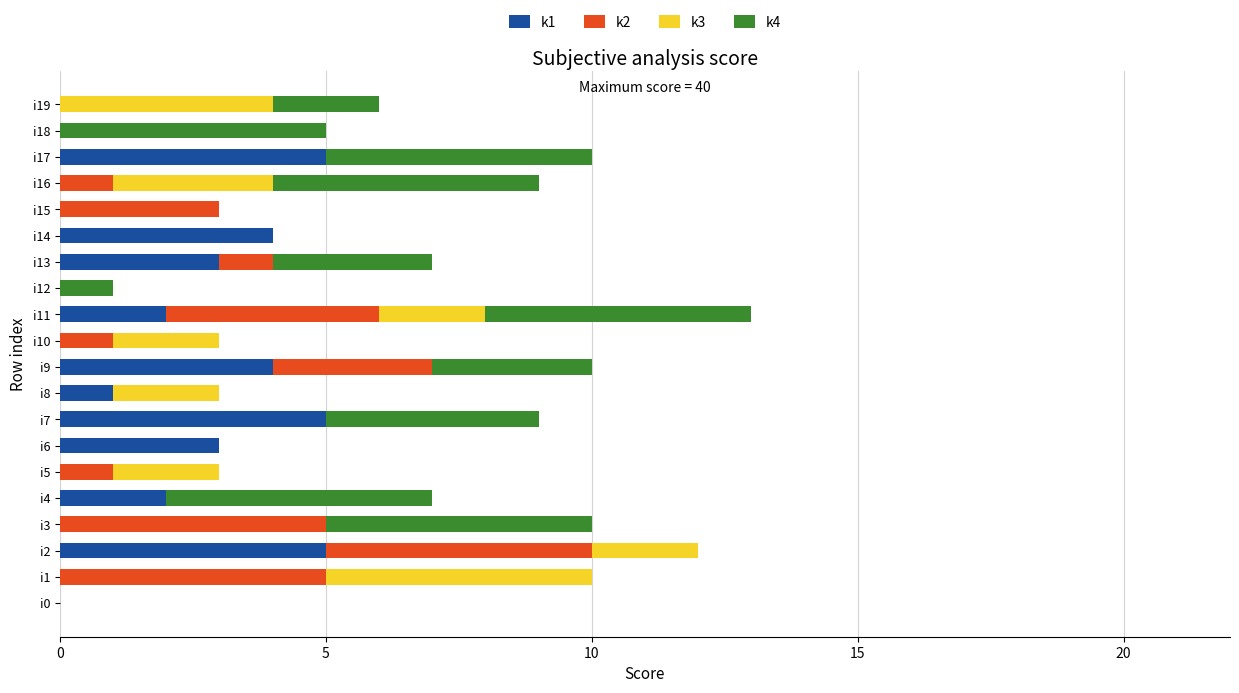

What is the total value across all series at i15?

3